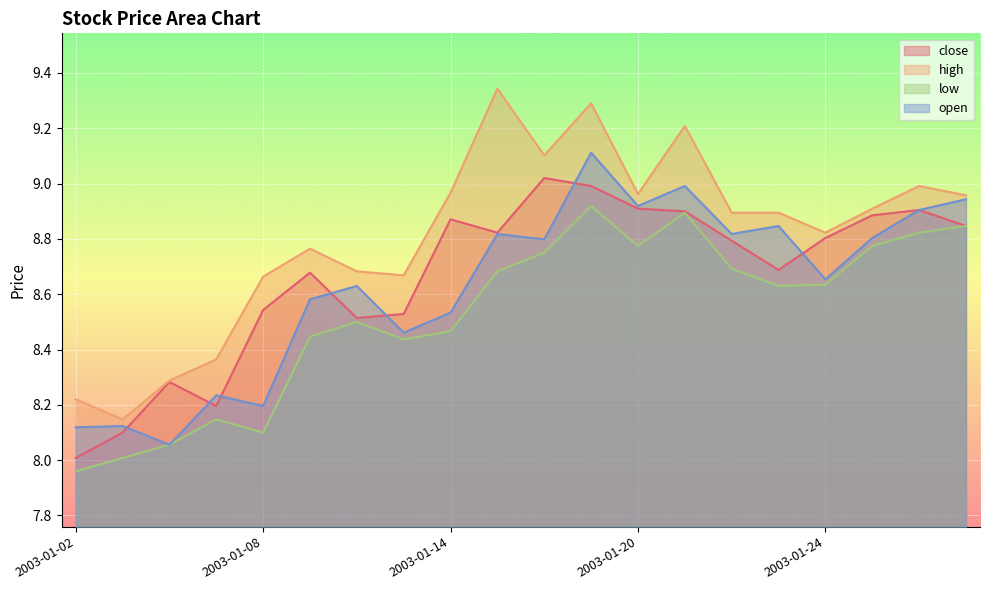

Reading left to right, transcribe all the data shown in this chart.

close: 8.0	8.1	8.3	8.2	8.5	8.7	8.5	8.5	8.9	8.8	9.0	9.0	8.9	8.9	8.8	8.7	8.8	8.9	8.9	8.8
high: 8.2	8.1	8.3	8.4	8.7	8.8	8.7	8.7	9.0	9.3	9.1	9.3	9.0	9.2	8.9	8.9	8.8	8.9	9.0	9.0
low: 8.0	8.0	8.1	8.1	8.1	8.4	8.5	8.4	8.5	8.7	8.8	8.9	8.8	8.9	8.7	8.6	8.6	8.8	8.8	8.8
open: 8.1	8.1	8.1	8.2	8.2	8.6	8.6	8.5	8.5	8.8	8.8	9.1	8.9	9.0	8.8	8.8	8.7	8.8	8.9	8.9